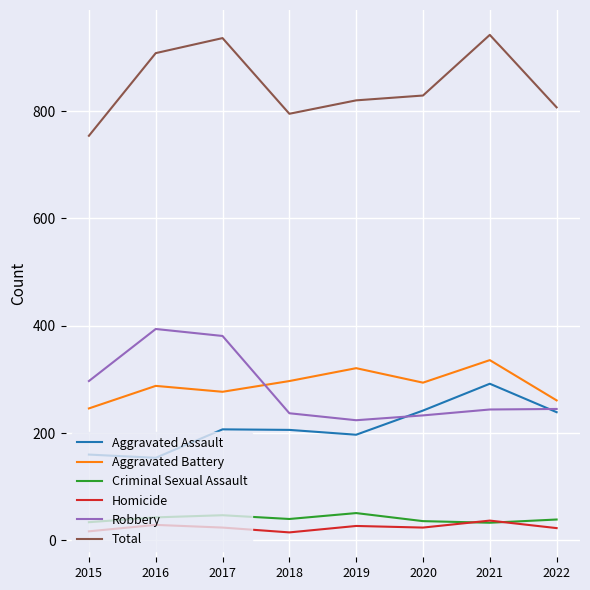

Where does the Homicide series first go above 24?

2016